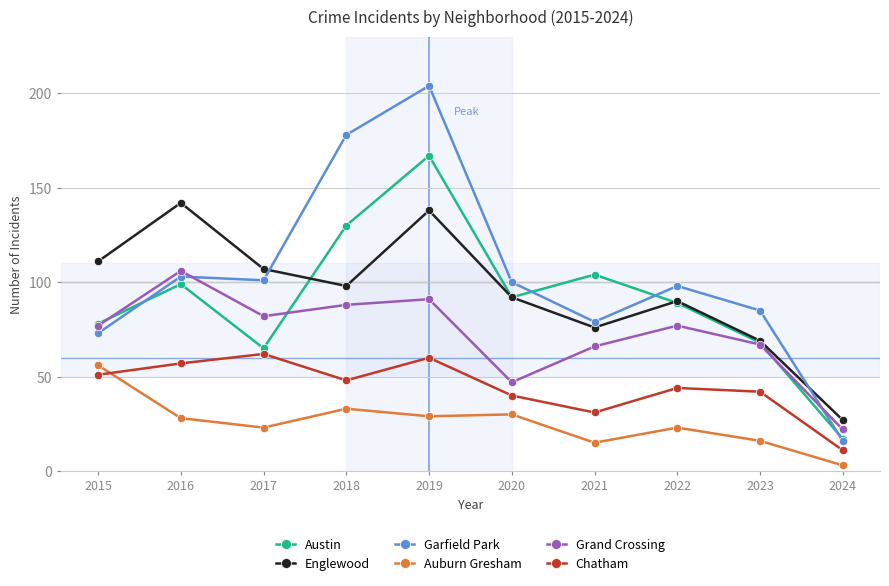

True or false: Garfield Park and Englewood intersect in this chart.

True